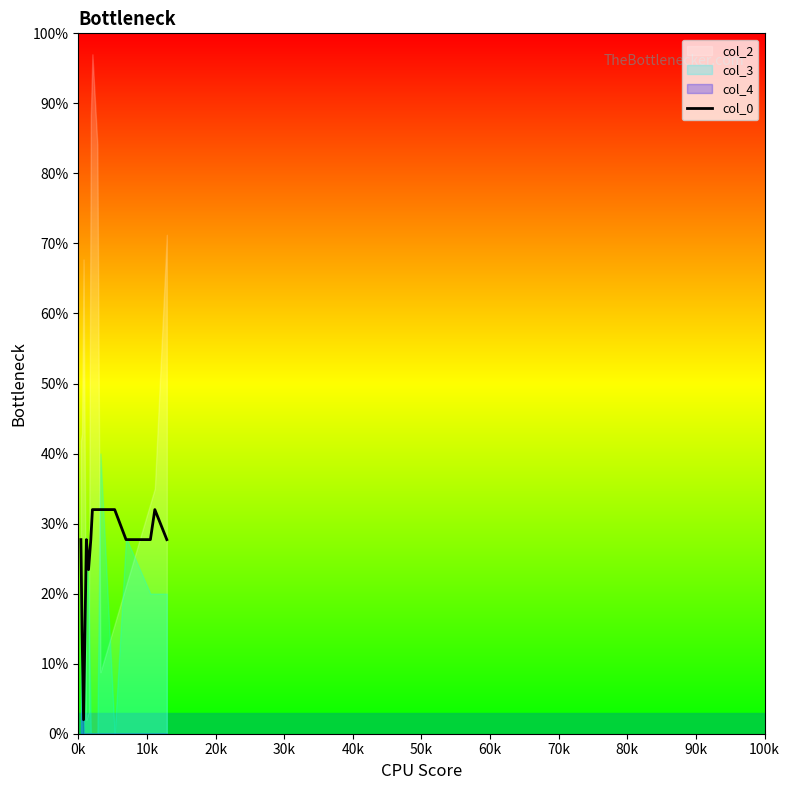

What is the difference between the maximum and minimum values?

30.0